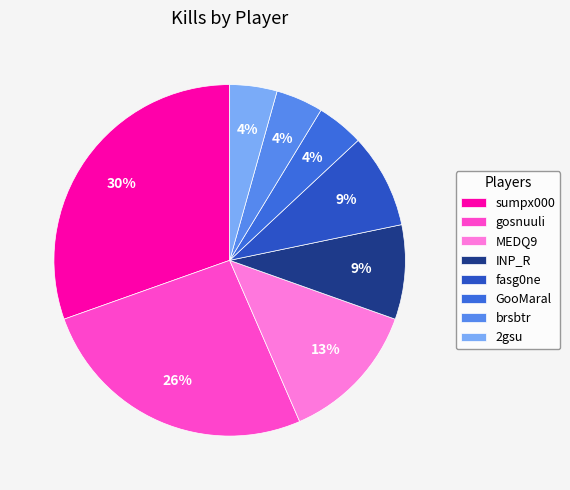

Count the number of slices in the pie.

8